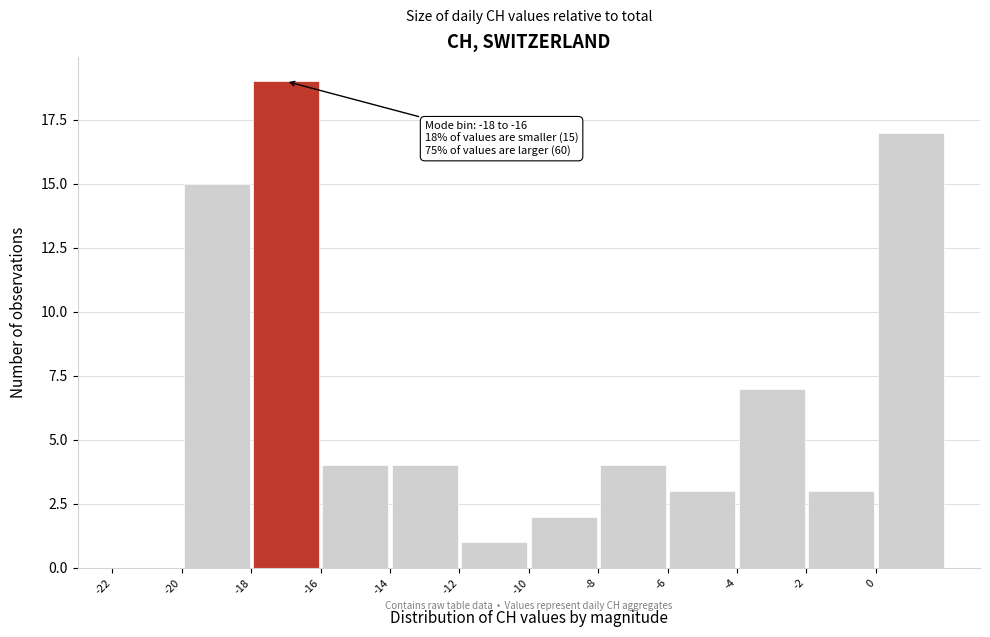

Over which range of the x-axis is the bar tallest?

-18 to -16